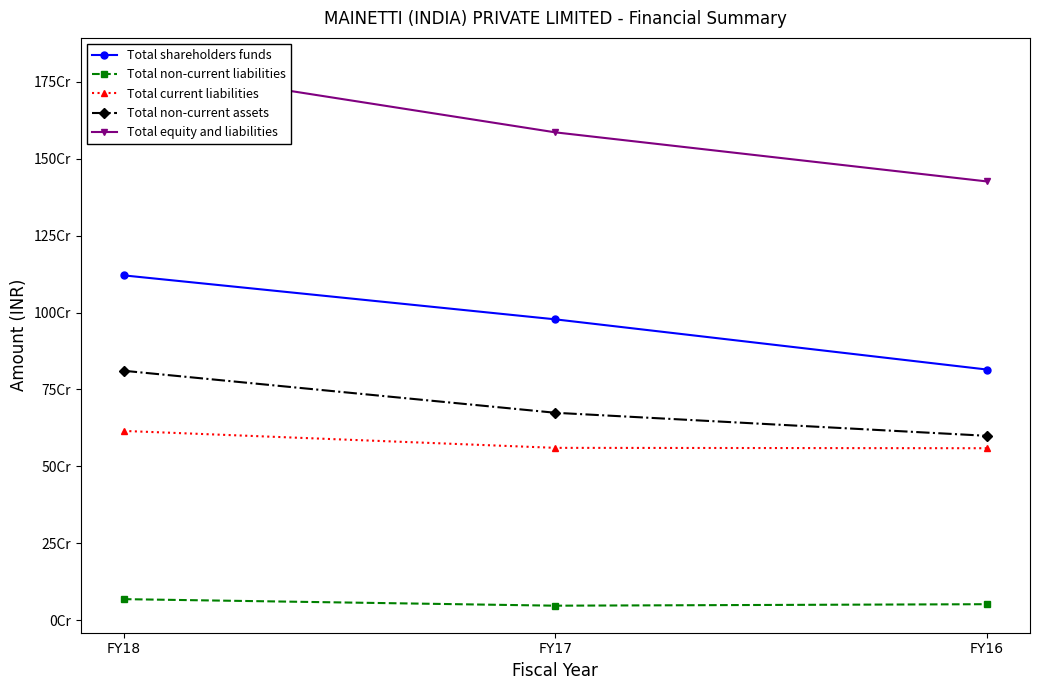

Which series changed the most between FY18 and FY17?

Total equity and liabilities